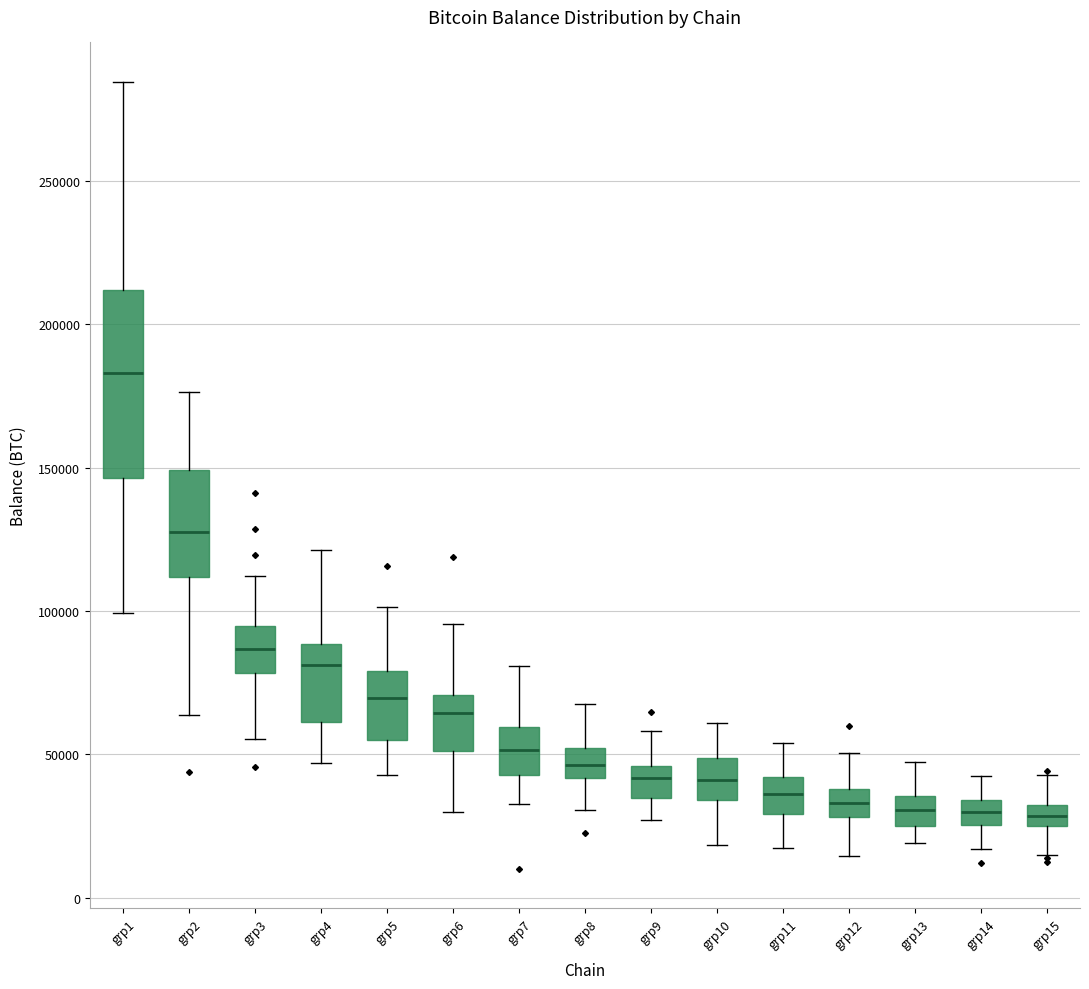

Which box is the tallest, from its lower edge to its upper edge?

grp1